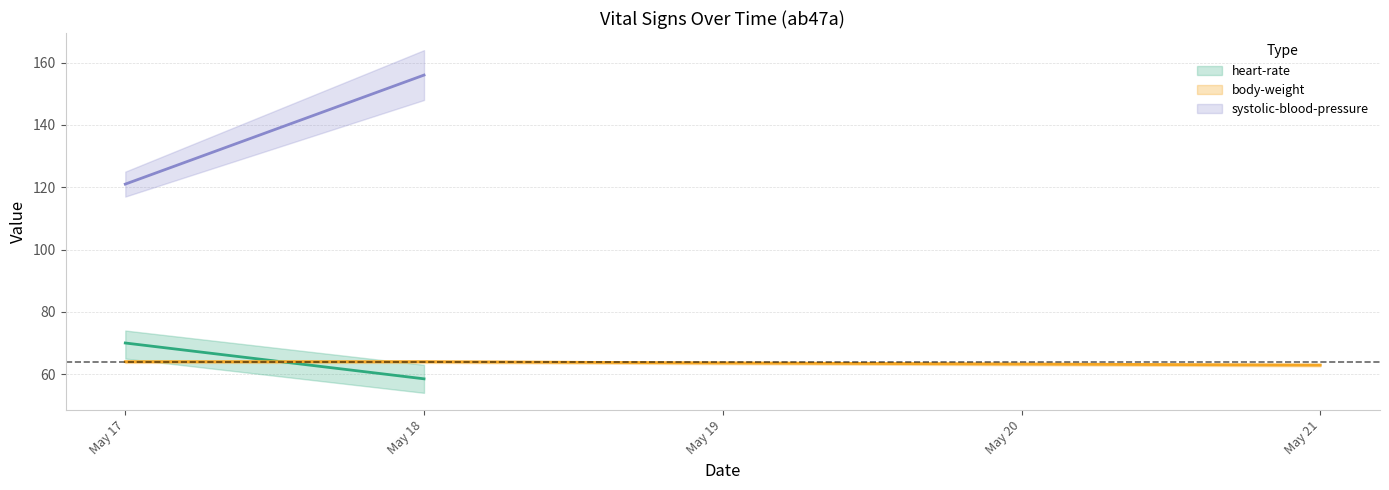

Is this an area chart (filled region under the line)?

No